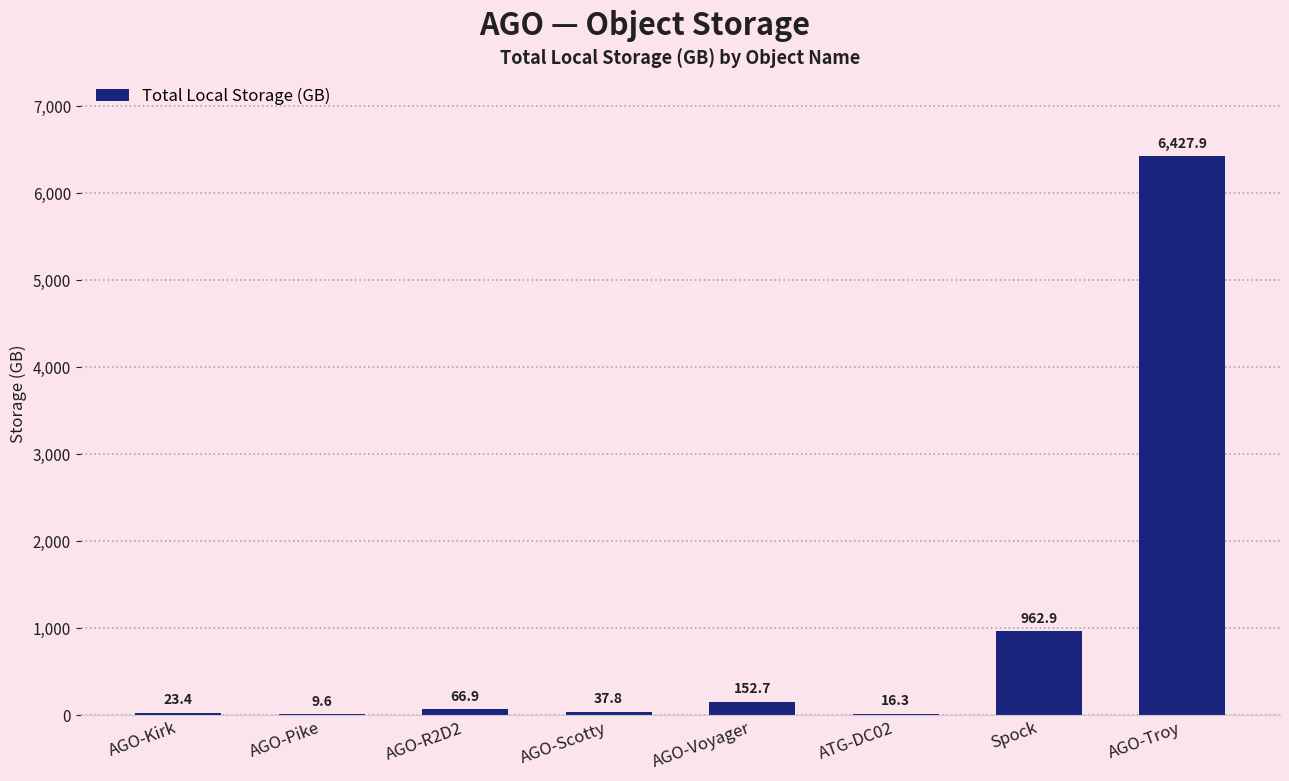

The chart shows a value of 66.9 at AGO-R2D2. True or false?

True